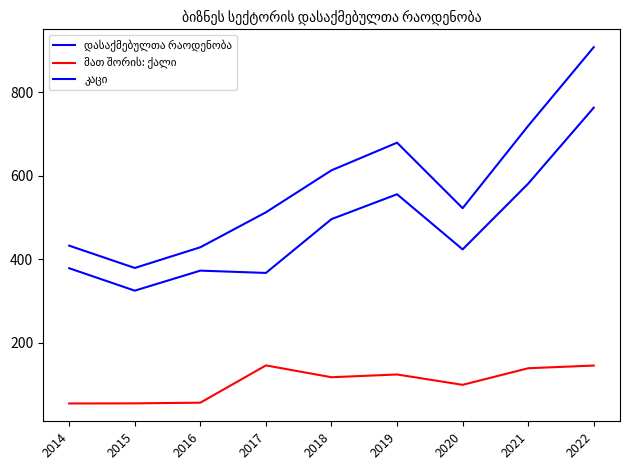

What is the difference between the კაცი values at 2018 and 2021?

85.0